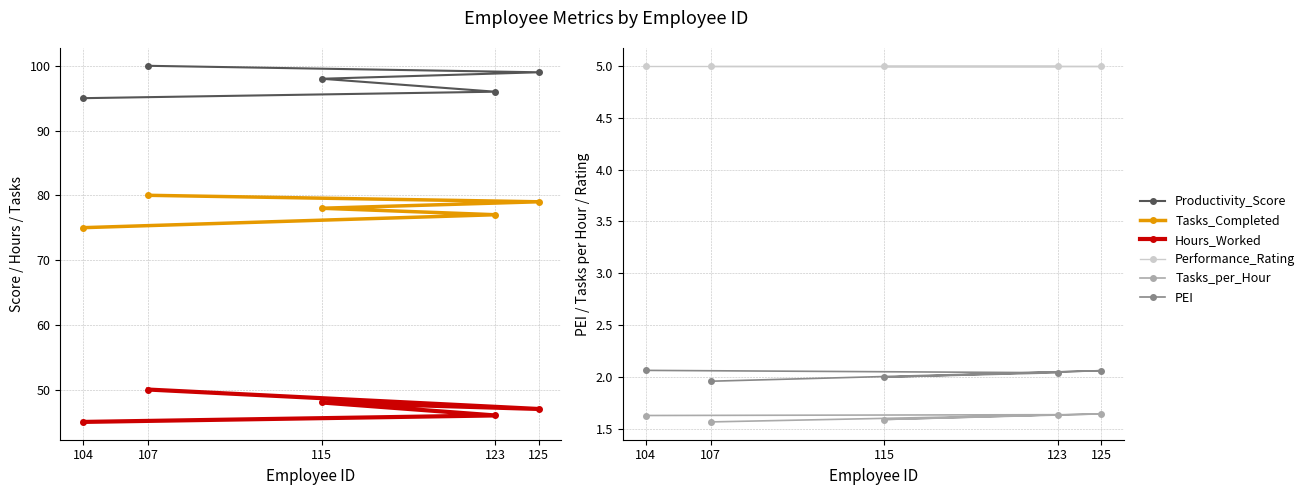

Reading right to left, what are all the values shown in this chart?

Productivity_Score: 95.0	96.0	98.0	99.0	100.0
Tasks_Completed: 75.0	77.0	78.0	79.0	80.0
Hours_Worked: 45.0	46.0	48.0	47.0	50.0
Performance_Rating: 5.0	5.0	5.0	5.0	5.0
Tasks_per_Hour: 1.6	1.6	1.6	1.6	1.6
PEI: 2.1	2.0	2.0	2.1	2.0